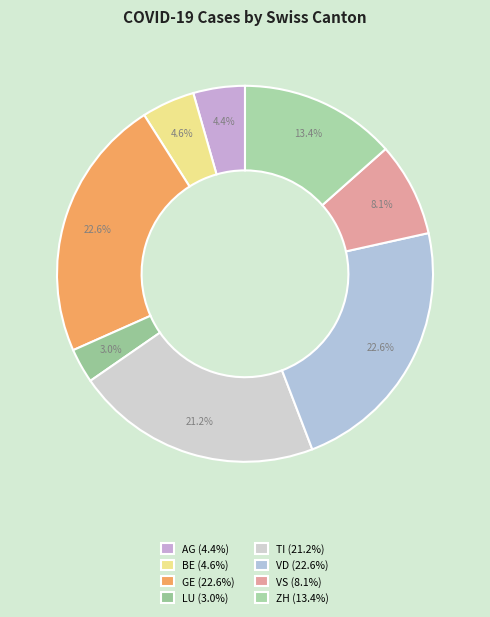

Rank the categories by value from lowest to highest.

LU, AG, BE, VS, ZH, TI, GE, VD